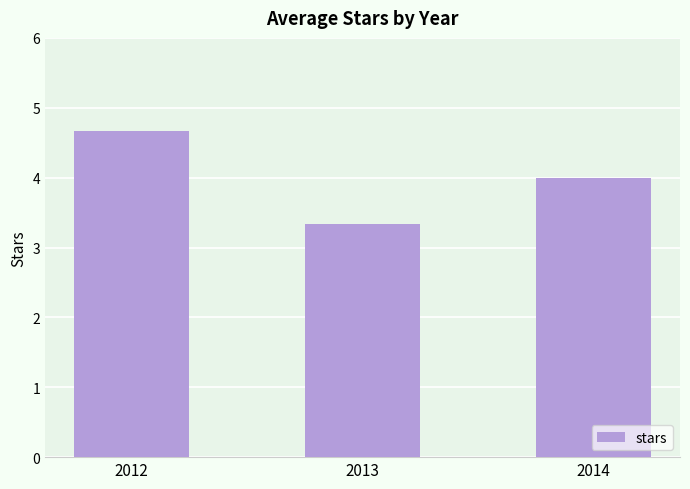

What is the change in value from 2012 to 2014?

-0.7